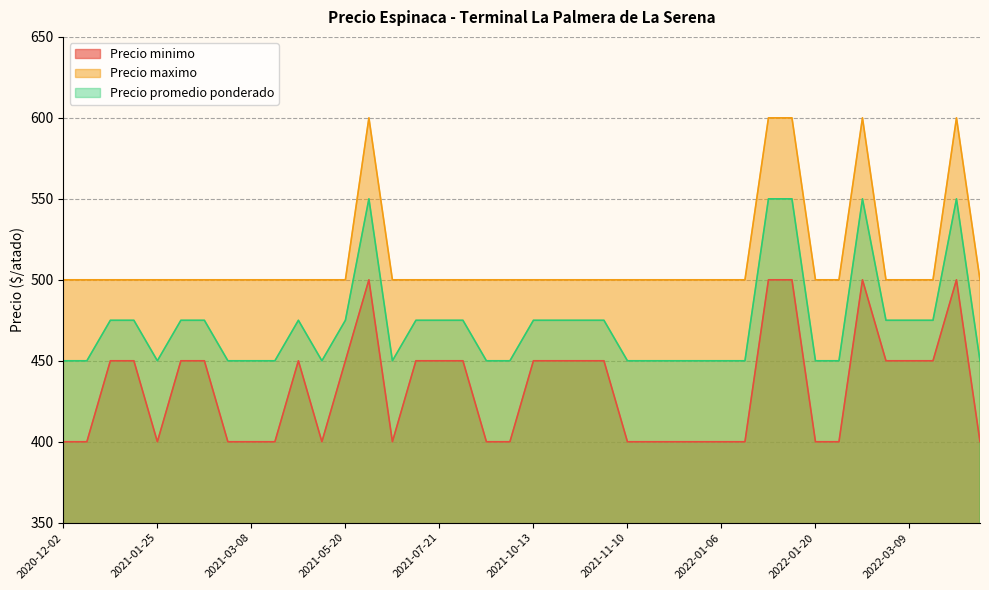

At 2021-10-27, list the series in order from smallest to largest.

Precio minimo, Precio promedio ponderado, Precio maximo